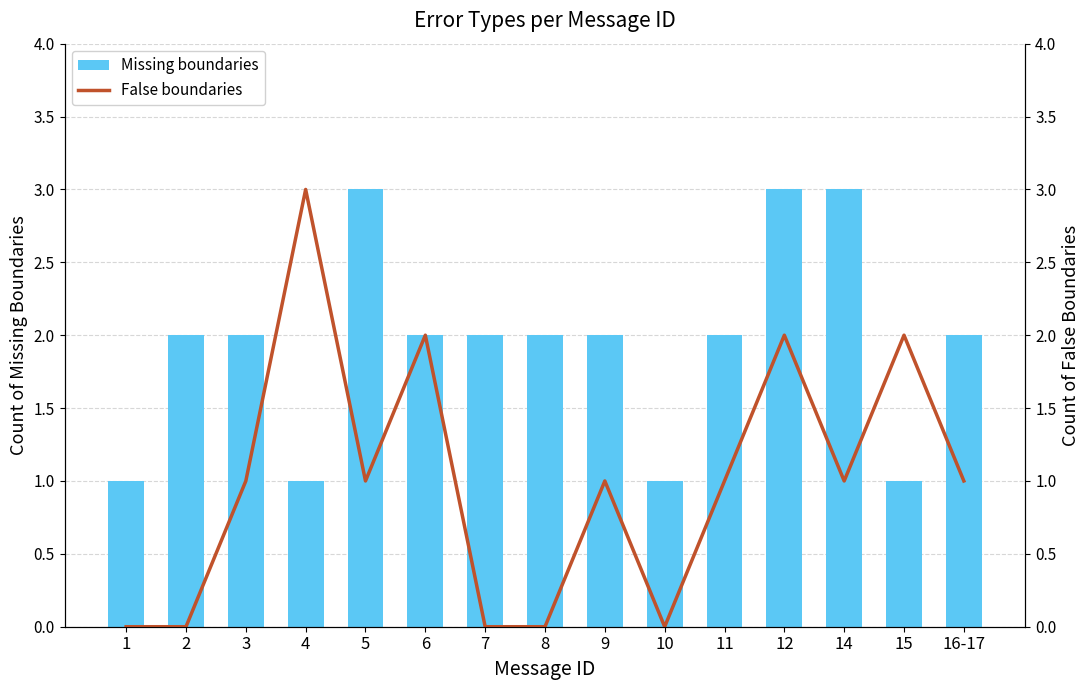

Rank the series by their maximum value, from highest to lowest.

Missing boundaries, False boundaries